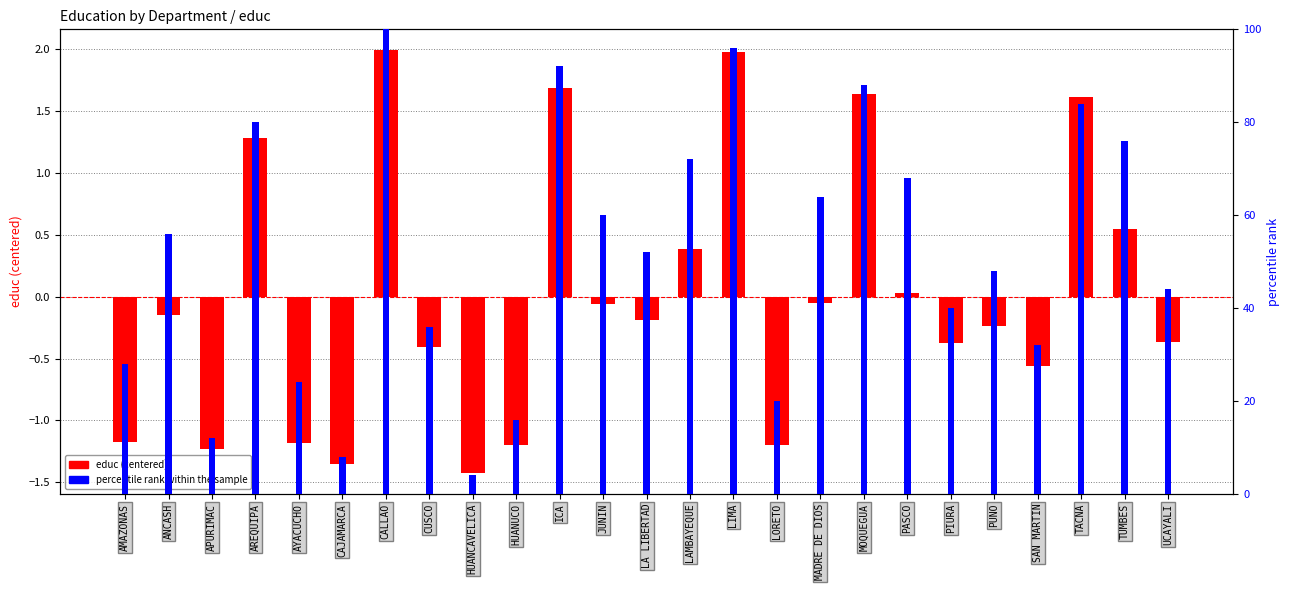

Reading left to right, what are all the values shown in this chart?

educ (centered): -1.2	-0.1	-1.2	1.3	-1.2	-1.3	2.0	-0.4	-1.4	-1.2	1.7	-0.1	-0.2	0.4	2.0	-1.2	-0.1	1.6	0.0	-0.4	-0.2	-0.6	1.6	0.5	-0.4
percentile rank within the sample: 28.0	56.0	12.0	80.0	24.0	8.0	100.0	36.0	4.0	16.0	92.0	60.0	52.0	72.0	96.0	20.0	64.0	88.0	68.0	40.0	48.0	32.0	84.0	76.0	44.0